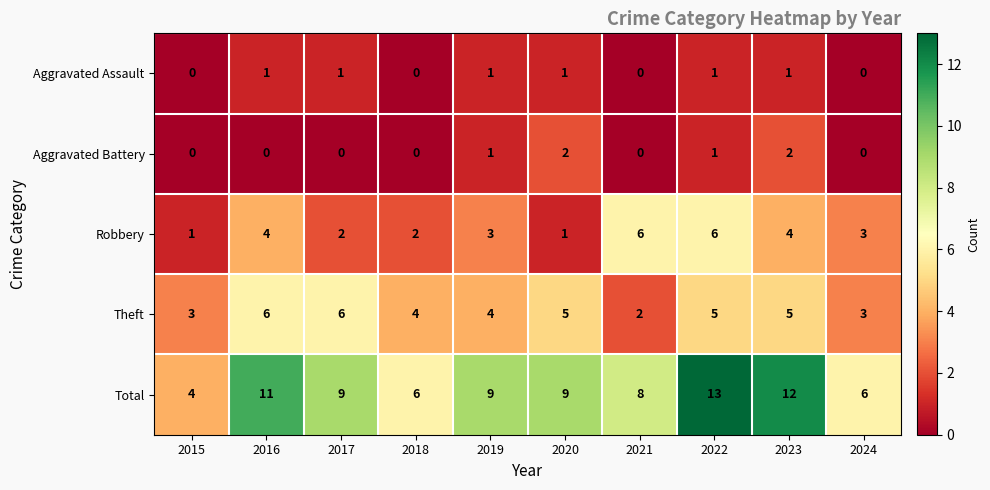

The value of Theft at 2020 is 8. True or false?

False